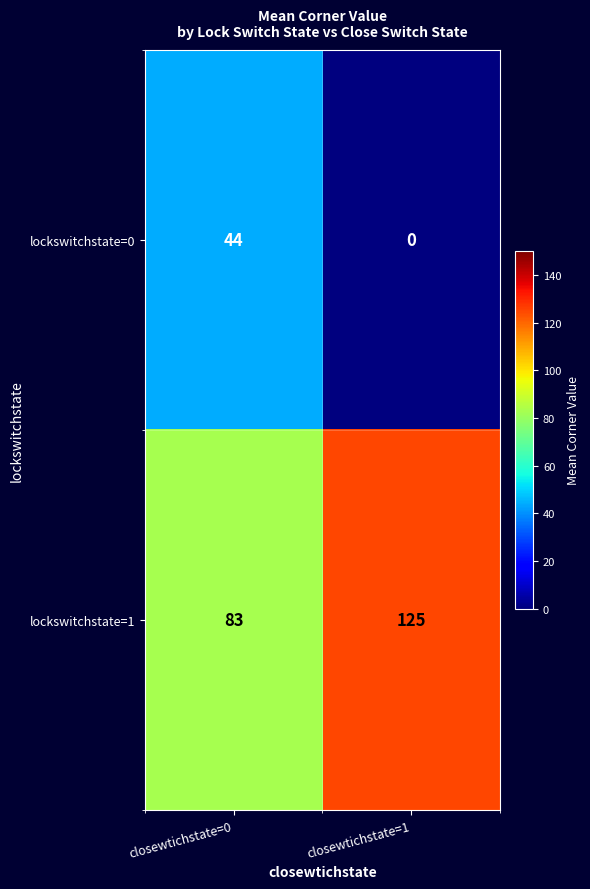

What is the sum of all lockswitchstate=1 values?

208